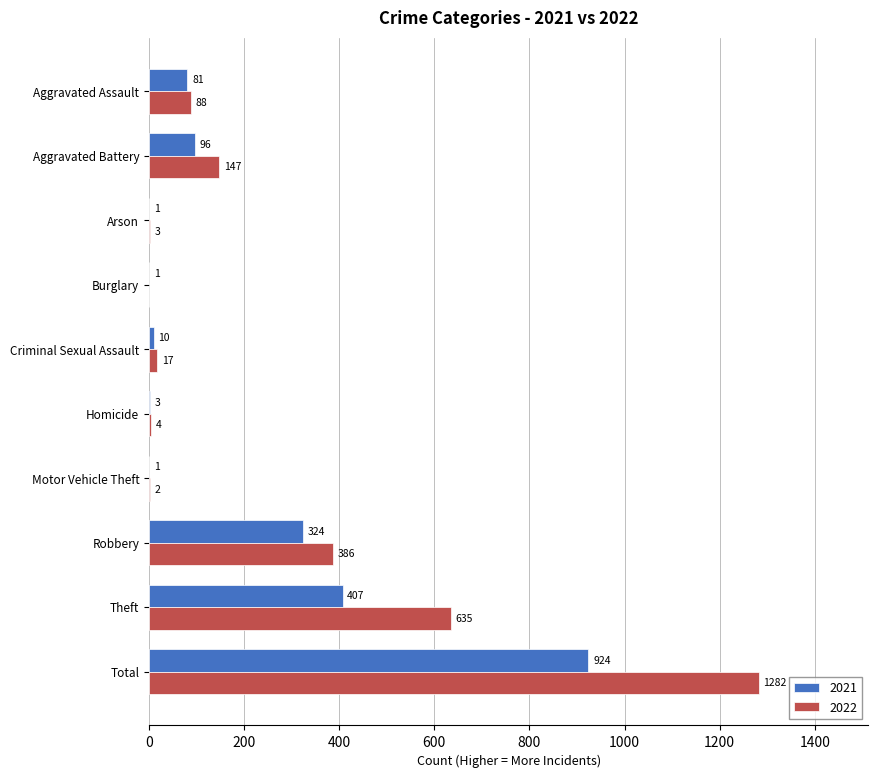

What is the sum of the 2022 values at Arson and Theft?

638